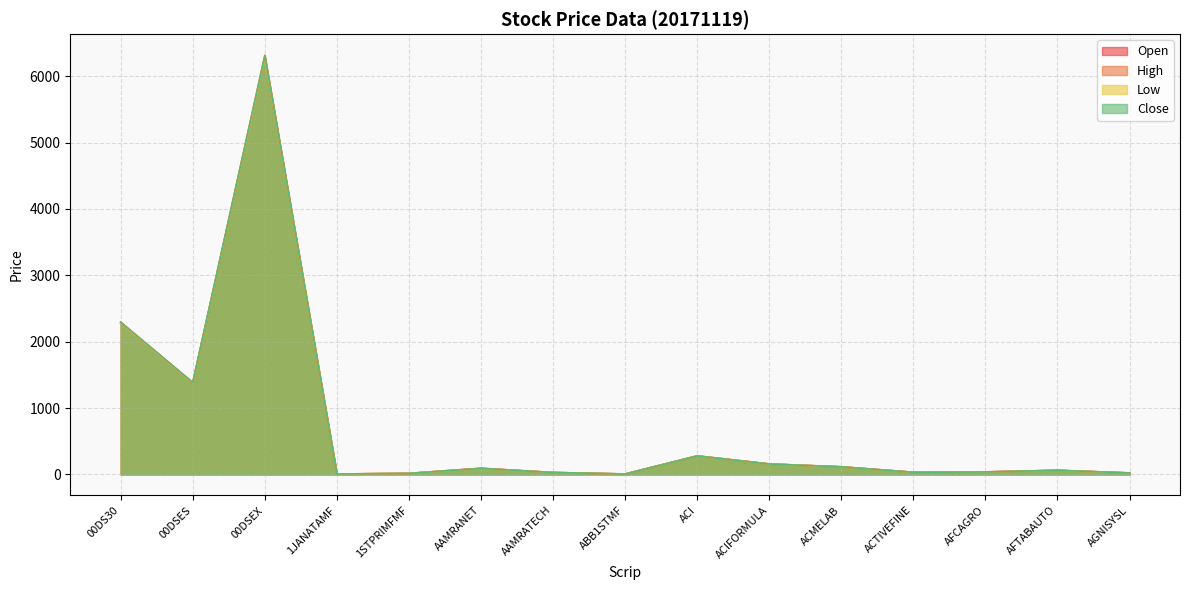

The High series shows 38.5 at AFCAGRO. True or false?

True